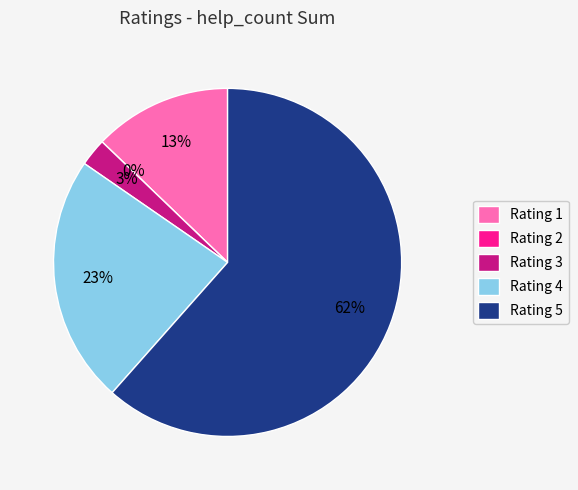

What is the largest slice in the pie chart?

5